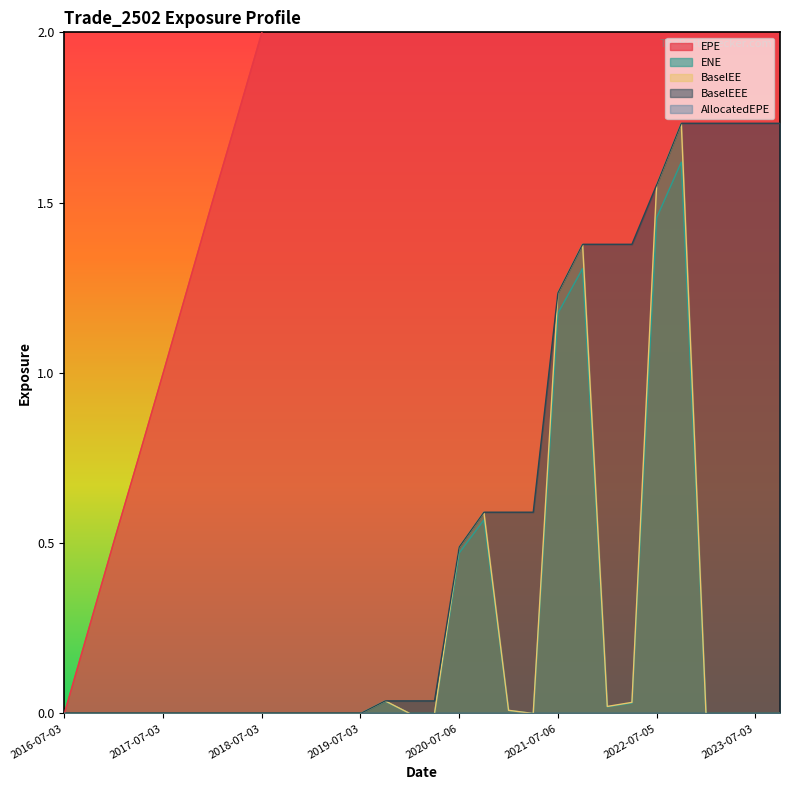

What is the difference between the maximum and minimum values in the BaselEE series?

1.7